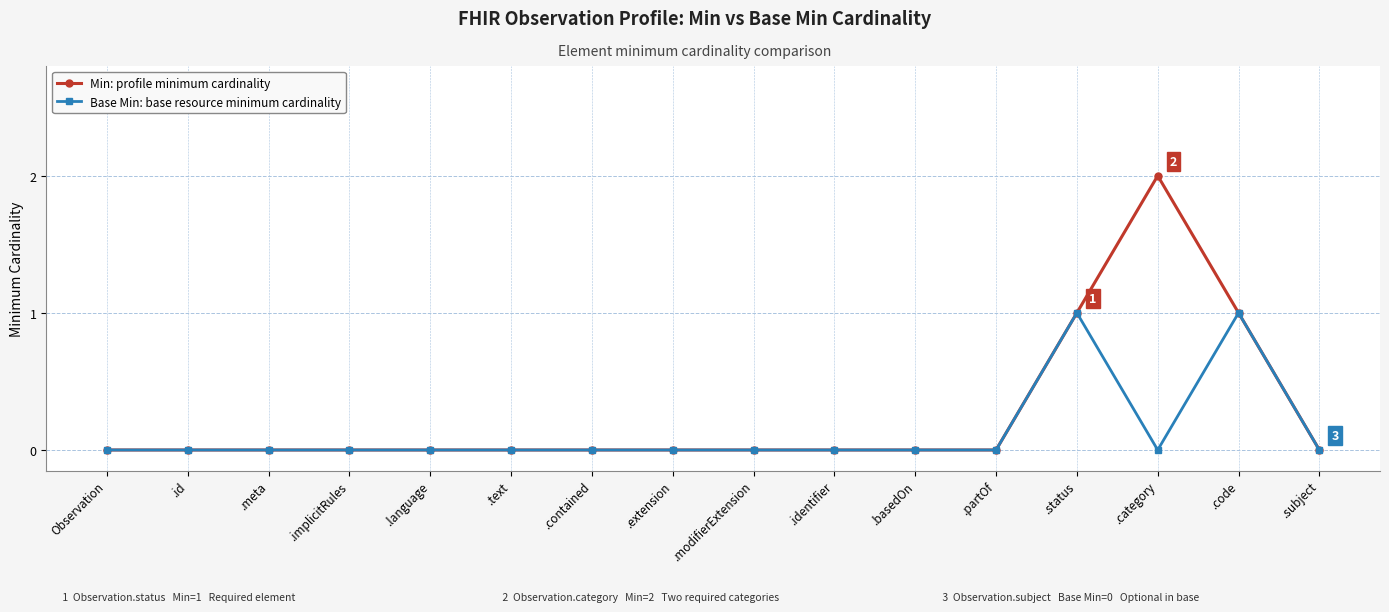

What position from the left is .basedOn?

11